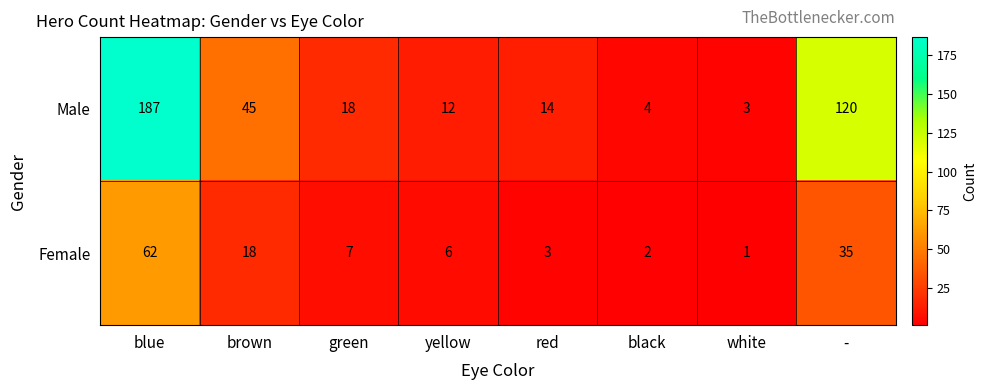

What is the total value across all series at black?

6